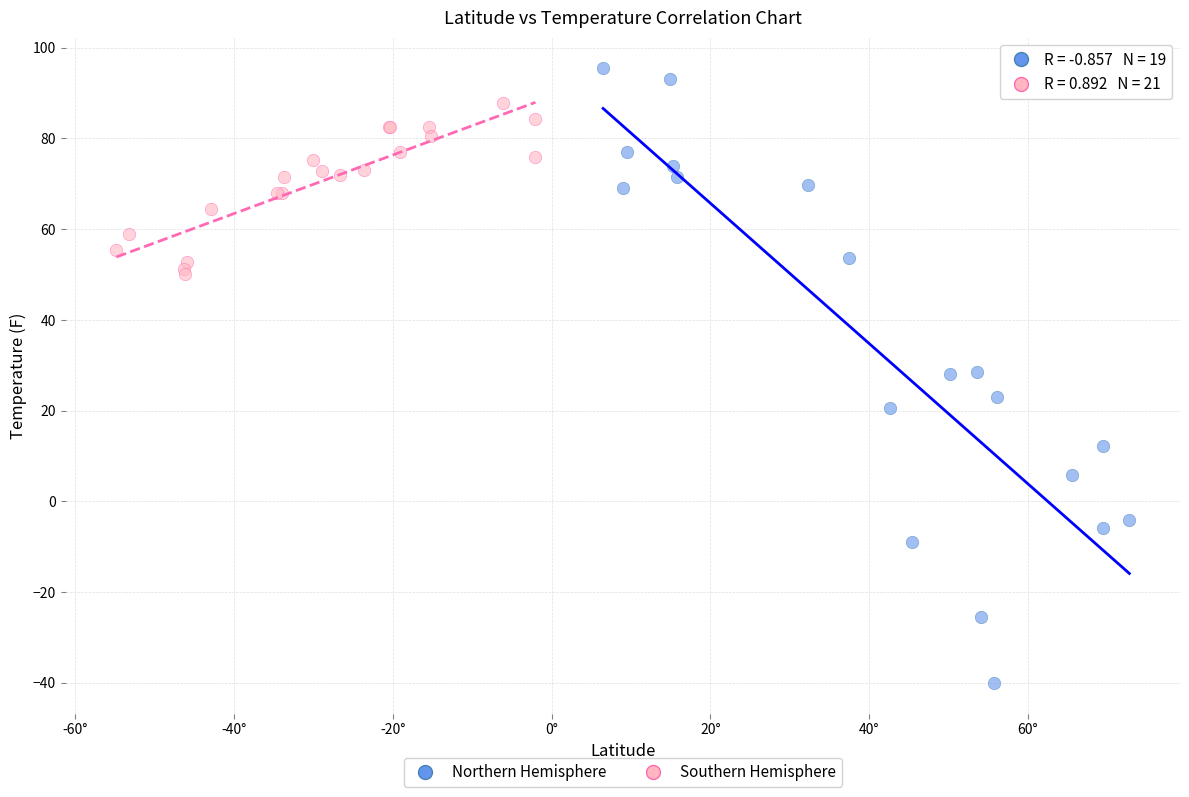

Which series contains the highest Y value?

Northern Hemisphere